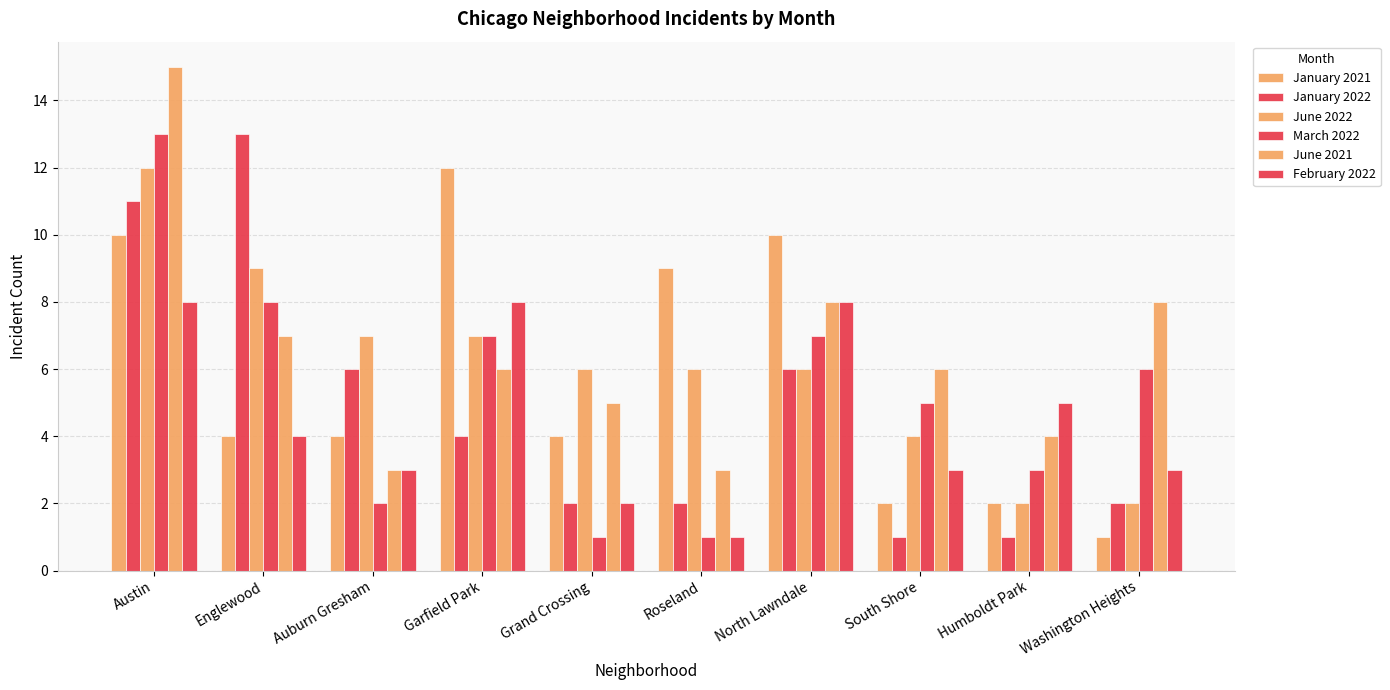

Rank the categories by January 2021 value from lowest to highest.

Washington Heights, South Shore, Humboldt Park, Englewood, Auburn Gresham, Grand Crossing, Roseland, Austin, North Lawndale, Garfield Park